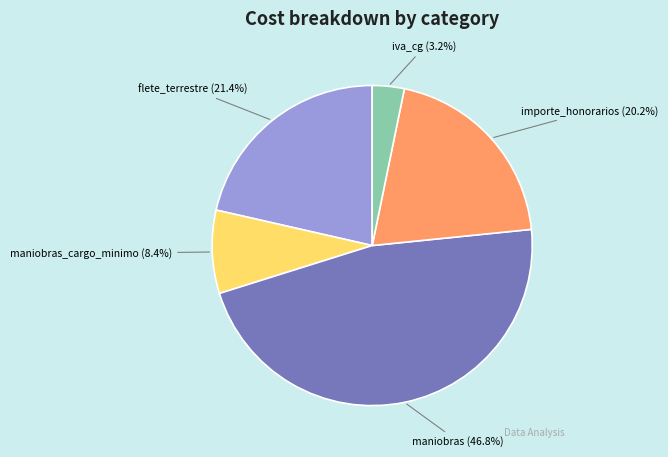

How many segments does this pie chart have?

5